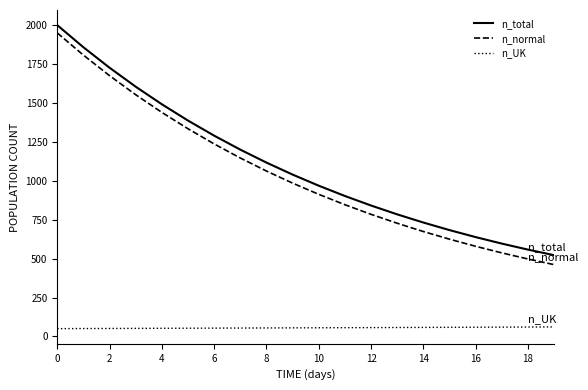

True or false: n_UK and n_total cross at least once.

False